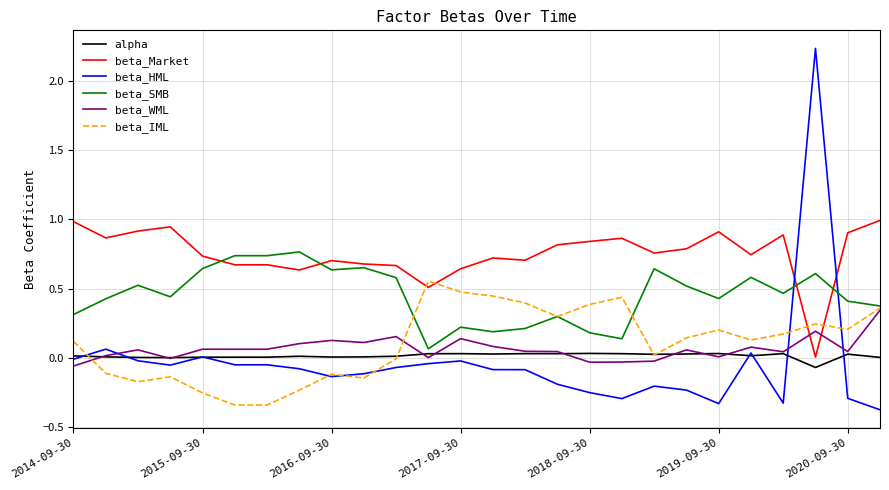

Is this an area chart (filled region under the line)?

No